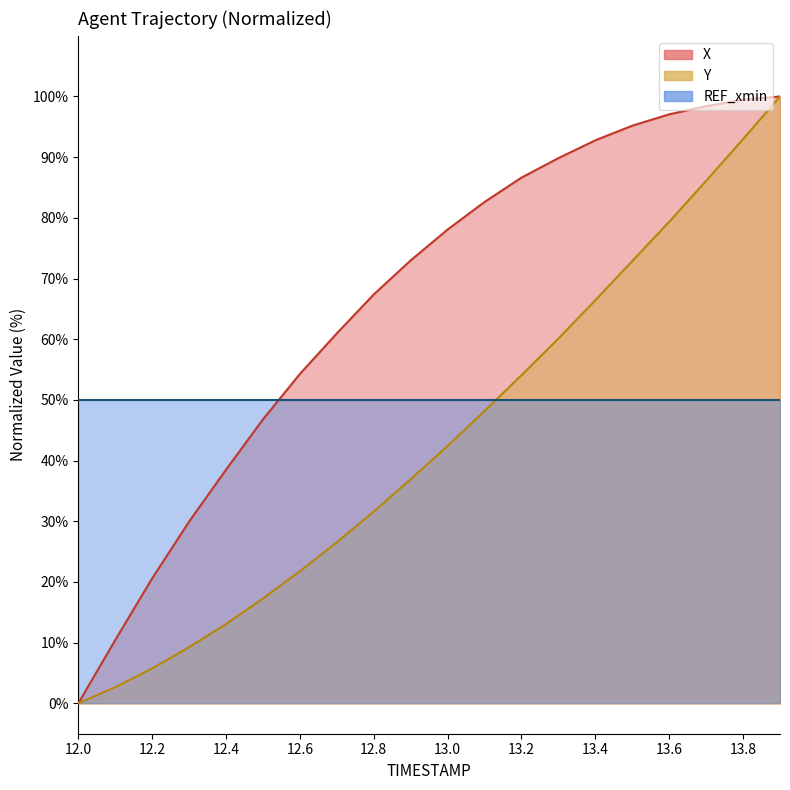

Reading left to right, what are all the values shown in this chart?

X: 0.0	10.4	20.6	29.9	38.5	46.8	54.3	61.0	67.4	73.0	78.1	82.6	86.6	89.8	92.8	95.2	97.1	98.4	99.5	100.0
Y: 0.0	2.7	5.8	9.3	13.1	17.3	21.8	26.5	31.6	36.9	42.4	48.2	54.1	60.1	66.4	72.9	79.4	86.1	93.0	100.0